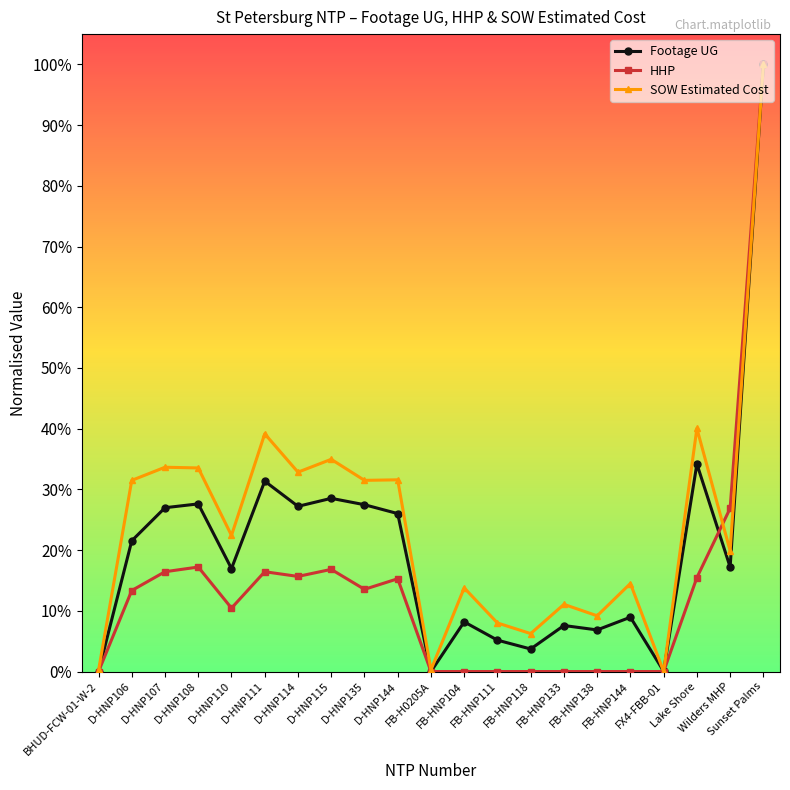

What is the sum of all Footage UG values?

4.3